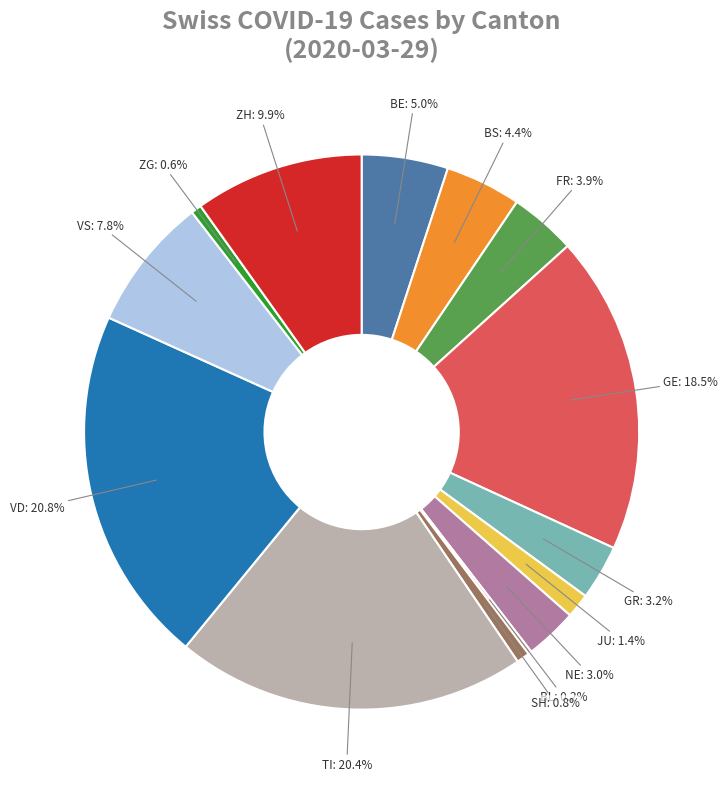

Does any single category account for the majority?

No